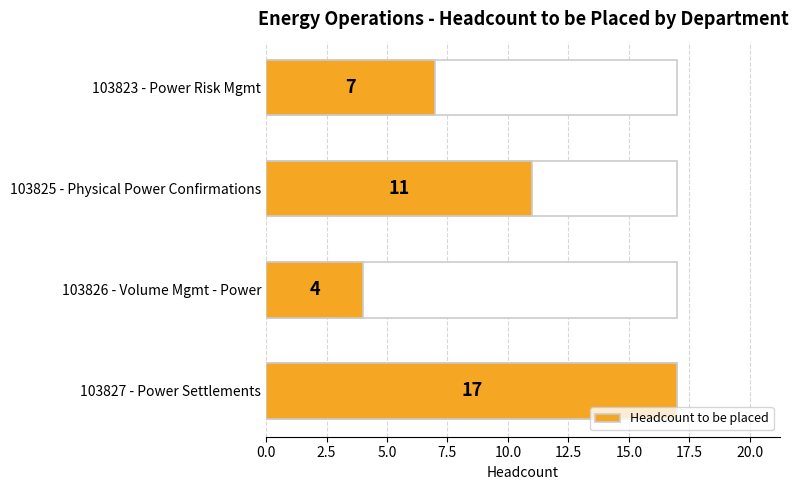

Does the chart contain any negative values?

No